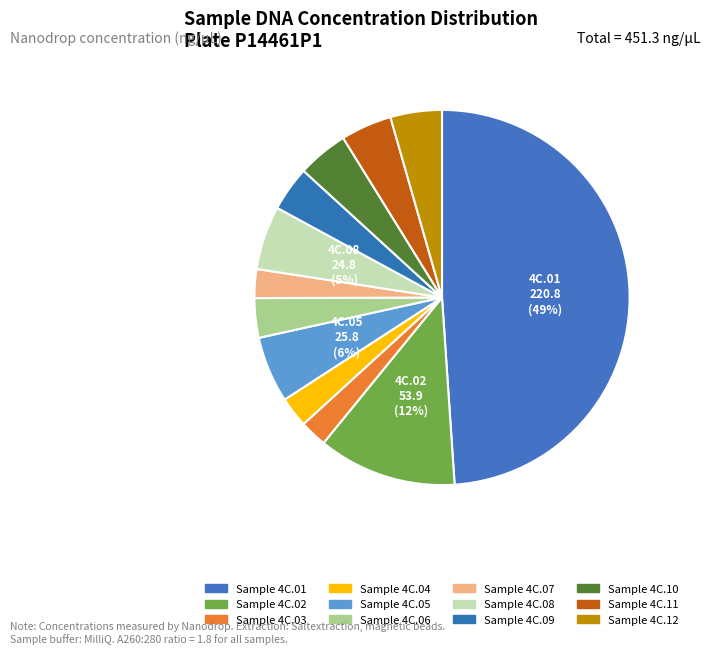

Count the number of slices in the pie.

12